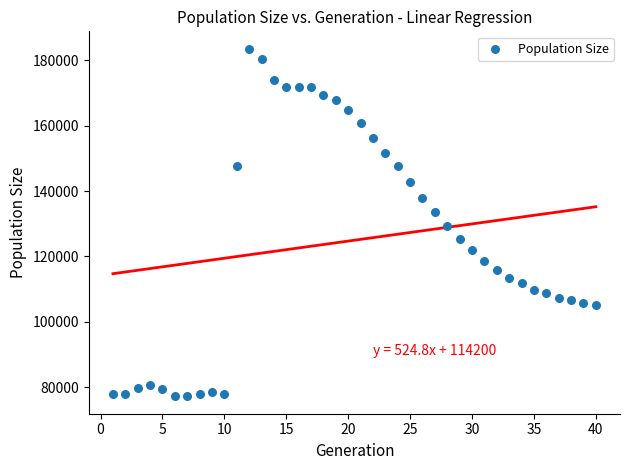

What is the range of X values (max minus min)?

39